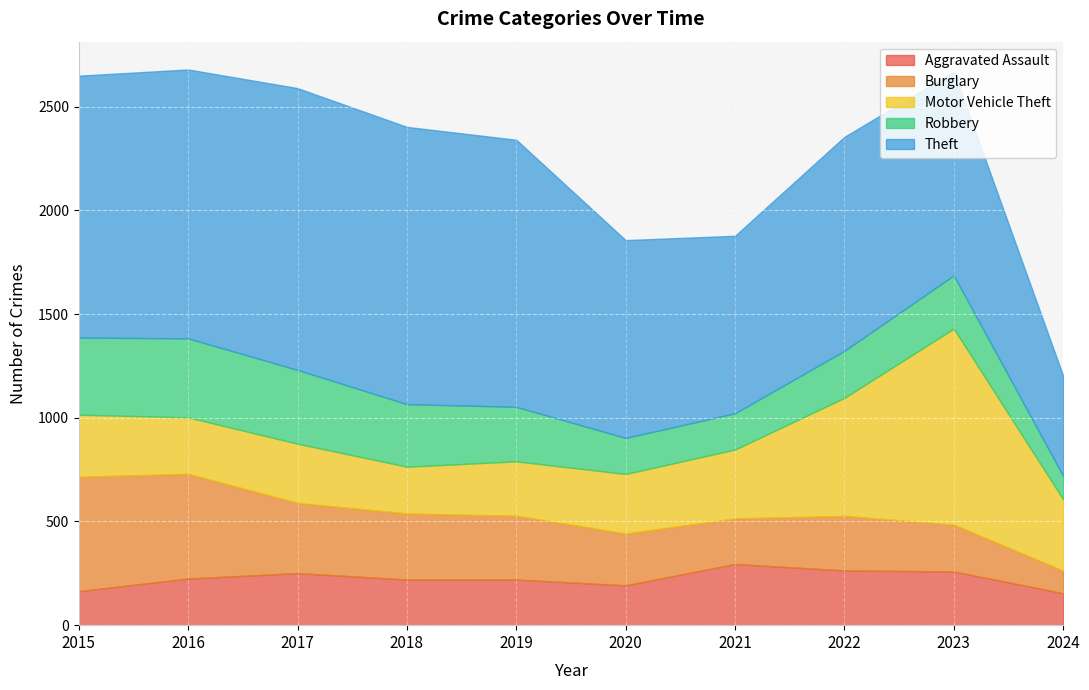

What is the minimum value shown in the chart?

109